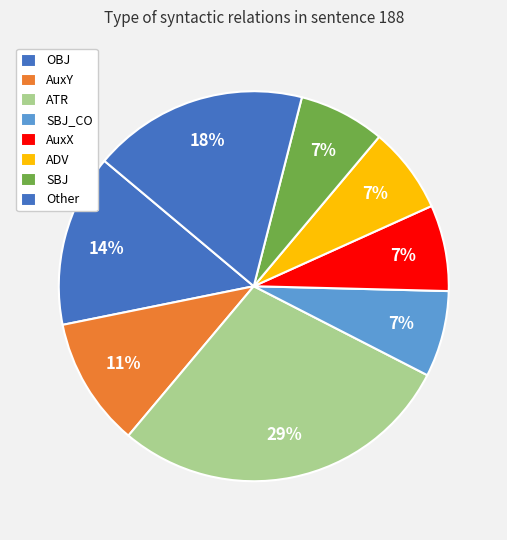

To the nearest percent, what portion does SBJ represent?

7%